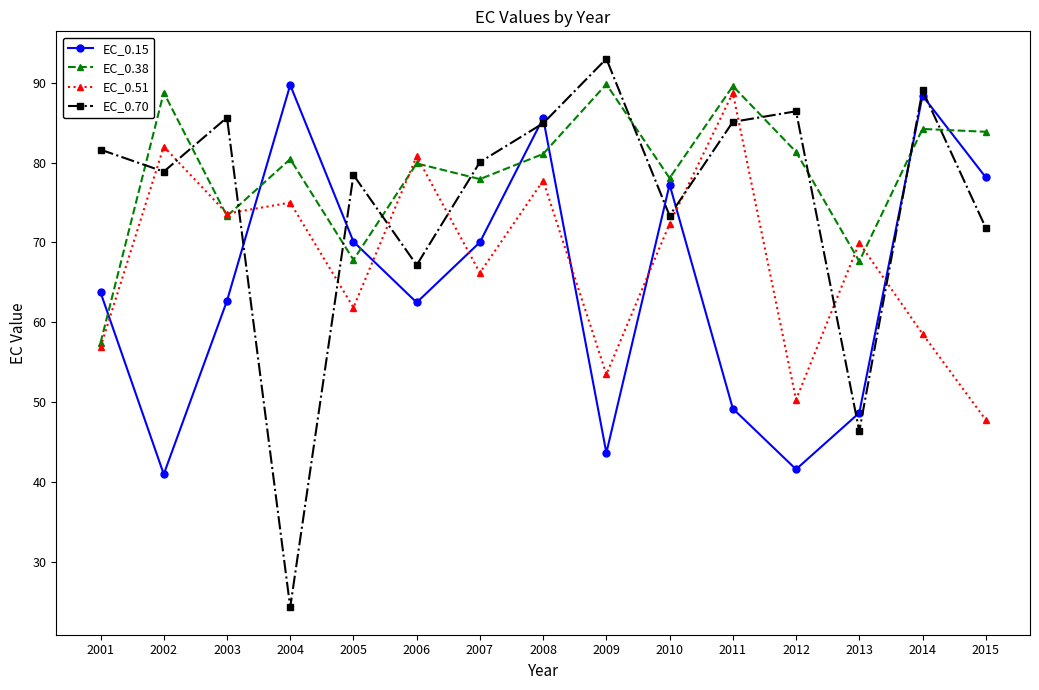

At which category does the chart reach its peak across all series?

2009